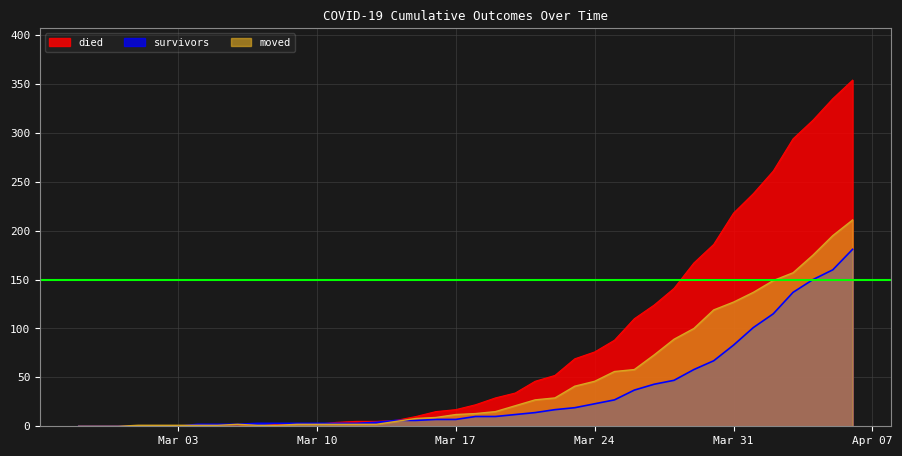

What is the label of the 36th point from the right?

2020-03-02